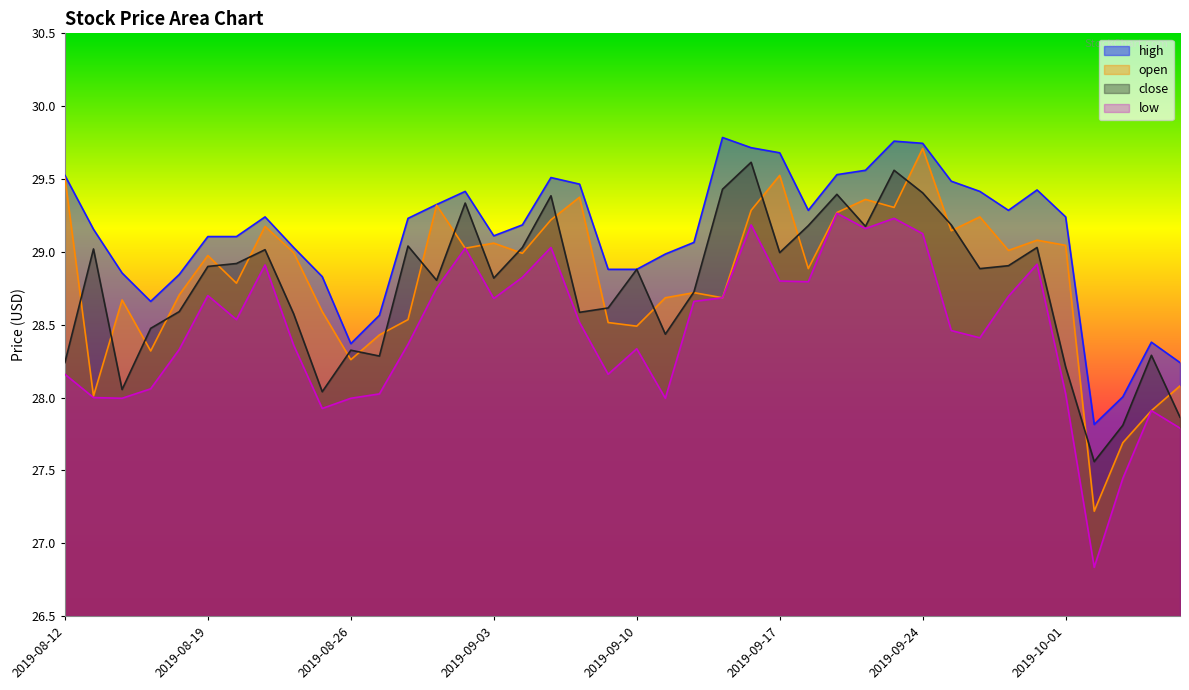

Is the value of open at 2019-09-25 greater than the value of low at 2019-10-04?

Yes